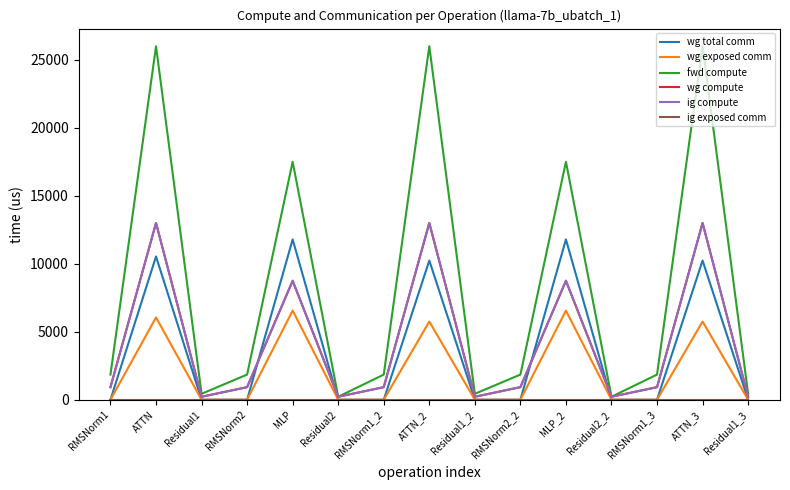

The wg total comm series shows -4772.9 at RMSNorm2_2. True or false?

False